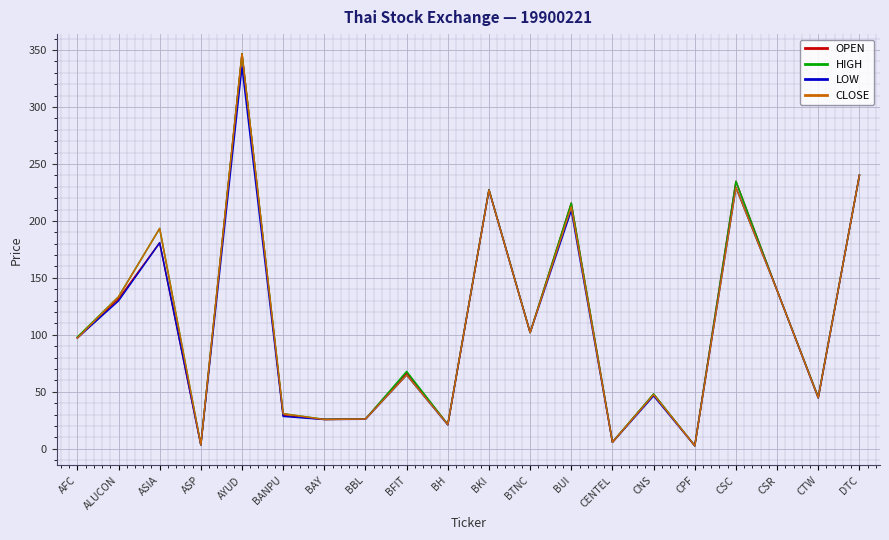

What is the sum of all HIGH values?

2208.0